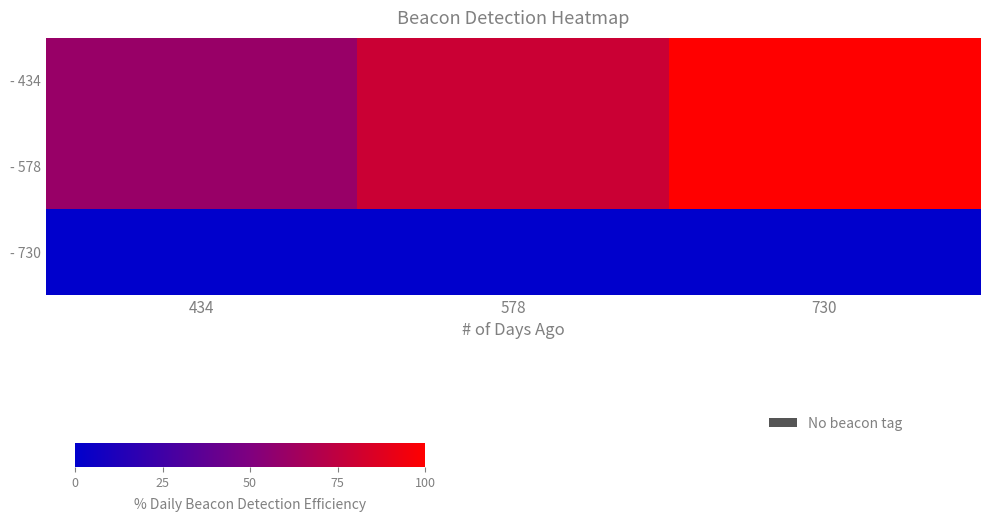

List the series in order of their peak value, highest first.

- 434, - 578, - 730